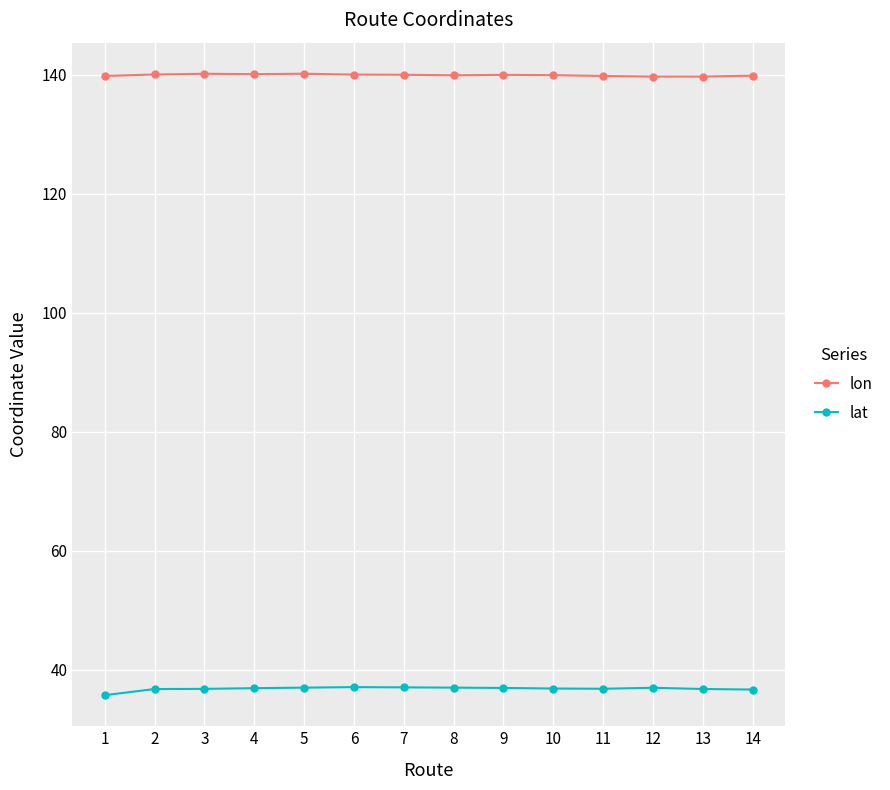

True or false: lat and lon cross at least once.

False